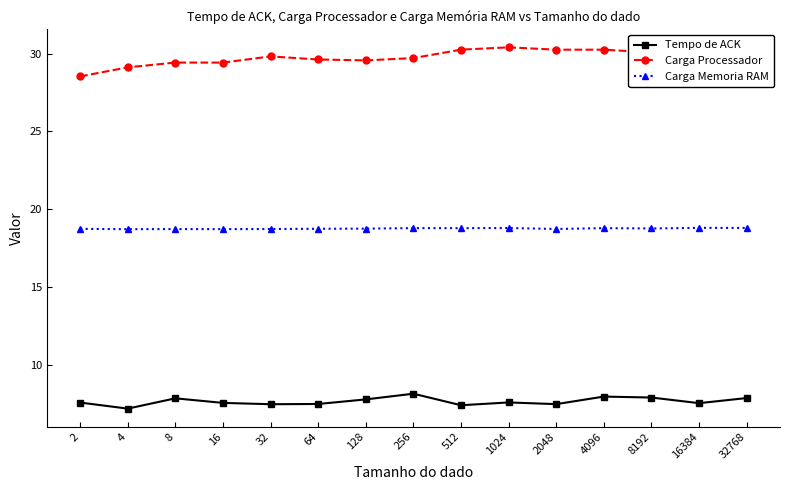

What is the sum of all Carga Memoria RAM values?

281.3